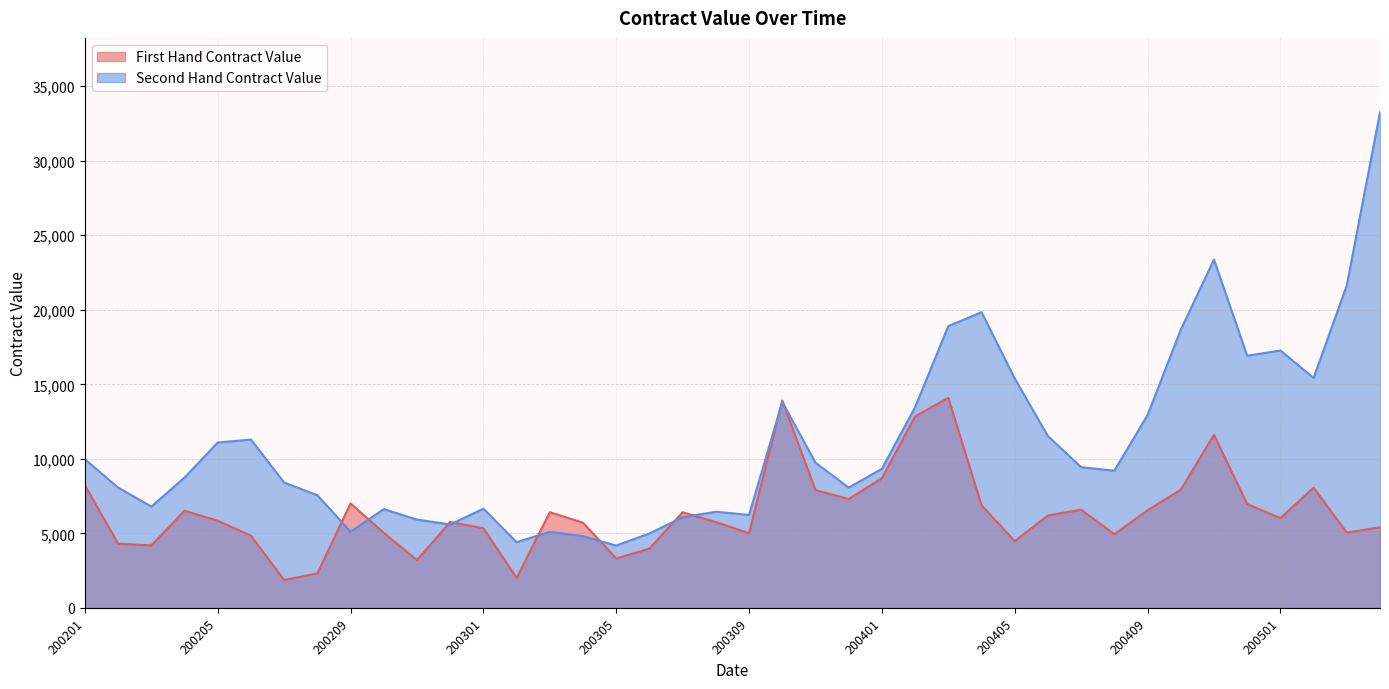

Reading left to right, transcribe all the data shown in this chart.

First Hand Contract Value: 200201=8218	200202=4305	200203=4190	200204=6516	200205=5844	200206=4840	200207=1866	200208=2313	200209=7005	200210=5032	200211=3202	200212=5757	200301=5342	200302=2001	200303=6418	200304=5710	200305=3314	200306=3975	200307=6415	200308=5755	200309=5012	200310=13907	200311=7897	200312=7302	200401=8698	200402=12848	200403=14089	200404=6884	200405=4476	200406=6199	200407=6587	200408=4941	200409=6544	200410=7923	200411=11607	200412=6967	200501=6021	200502=8060	200503=5049	200504=5404
Second Hand Contract Value: 200201=9966	200202=8070	200203=6795	200204=8739	200205=11097	200206=11289	200207=8406	200208=7554	200209=5108	200210=6626	200211=5920	200212=5594	200301=6655	200302=4405	200303=5102	200304=4810	200305=4174	200306=4994	200307=6078	200308=6448	200309=6235	200310=13823	200311=9739	200312=8068	200401=9330	200402=13463	200403=18906	200404=19840	200405=15388	200406=11527	200407=9439	200408=9201	200409=12932	200410=18662	200411=23368	200412=16917	200501=17269	200502=15427	200503=21639	200504=33258